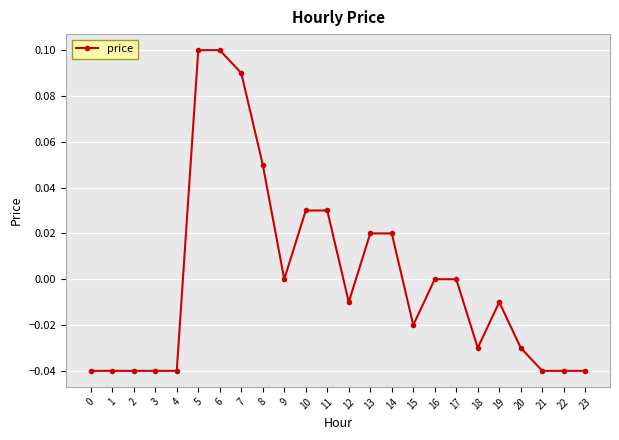

How many lines are shown in the chart?

1